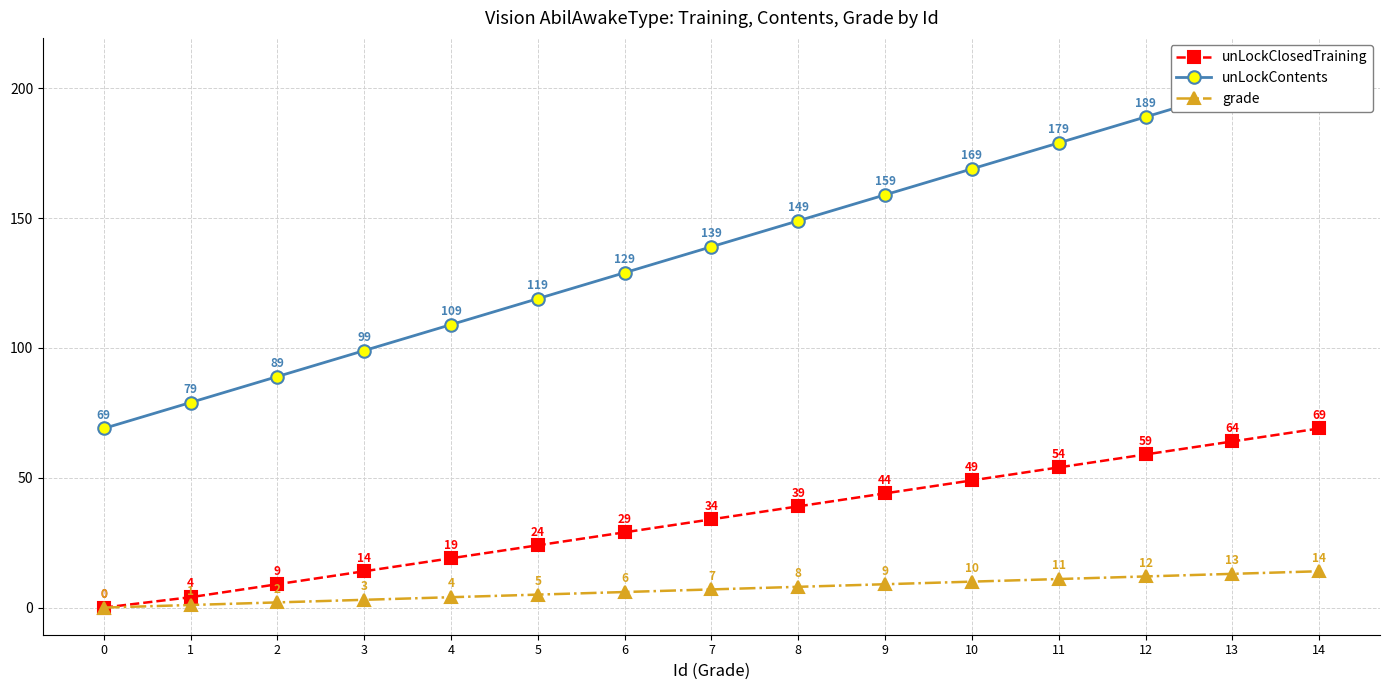

At which category is the sum across all series the highest?

14